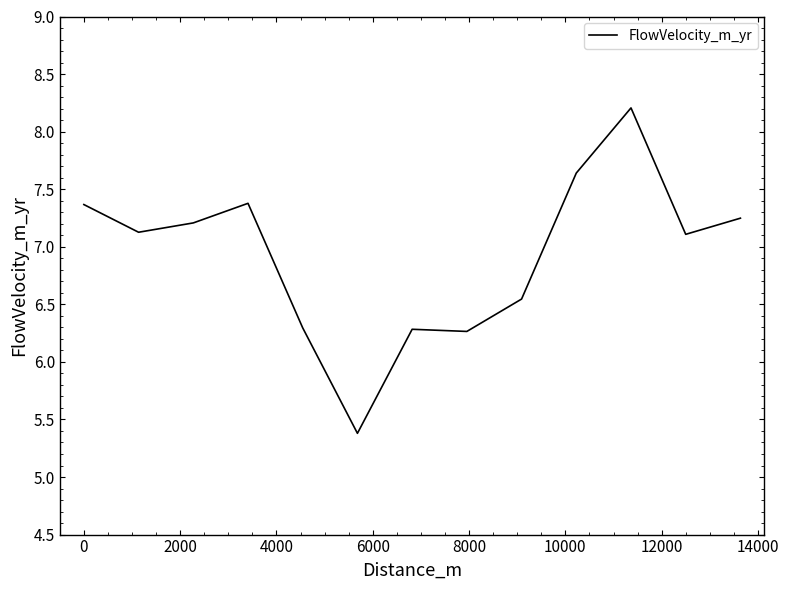

What is the difference between the maximum and minimum values?

2.8